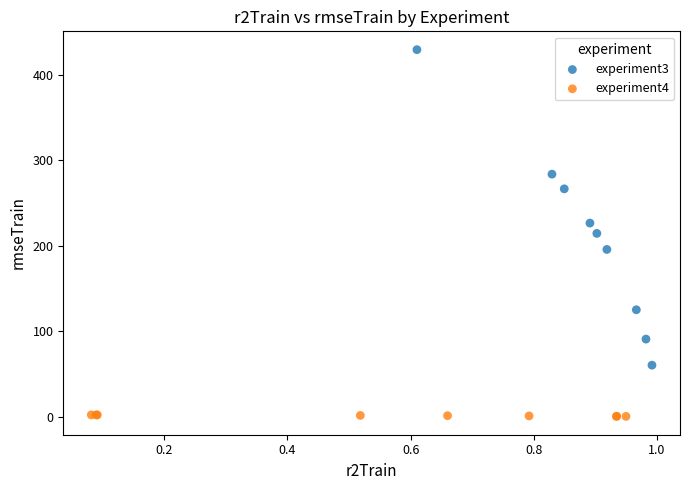

Which series contains the highest Y value?

experiment3